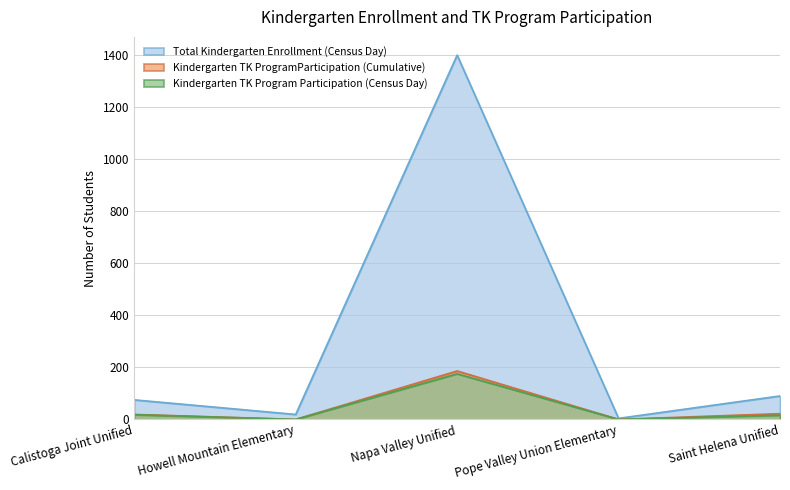

Where does the Kindergarten TK Program Participation (Census Day) series first go above 16?

Calistoga Joint Unified